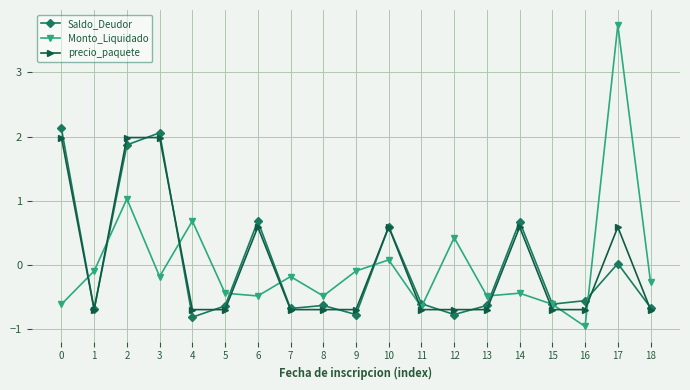

Count the precio_paquete values in the range 0 to 1.

4